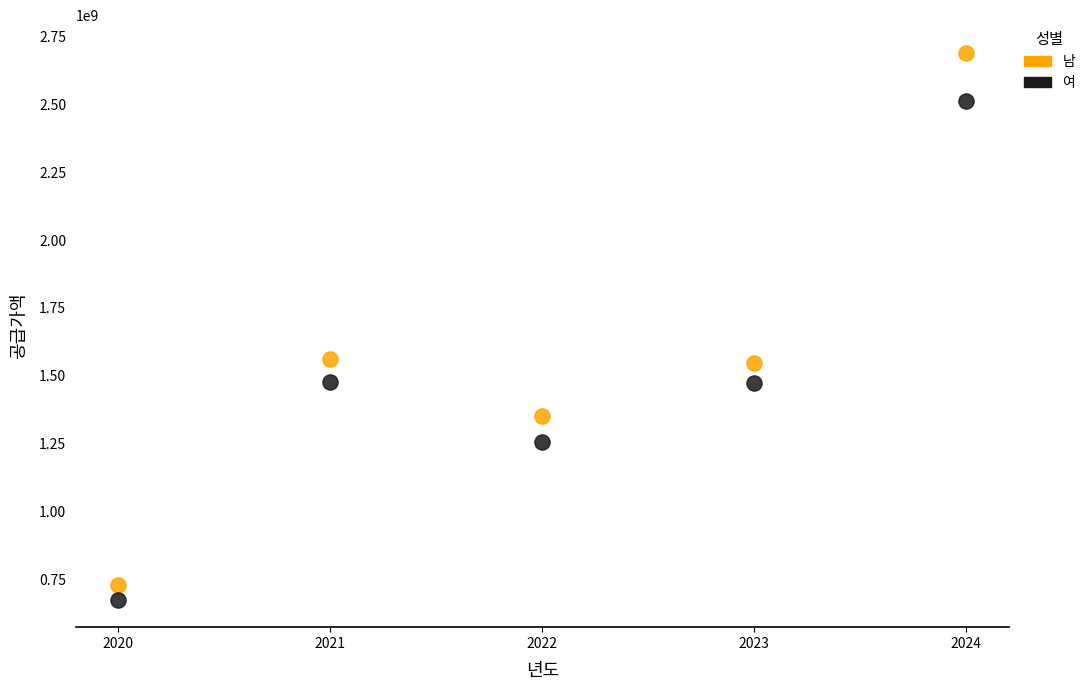

What are all the series names shown in the legend?

남, 여